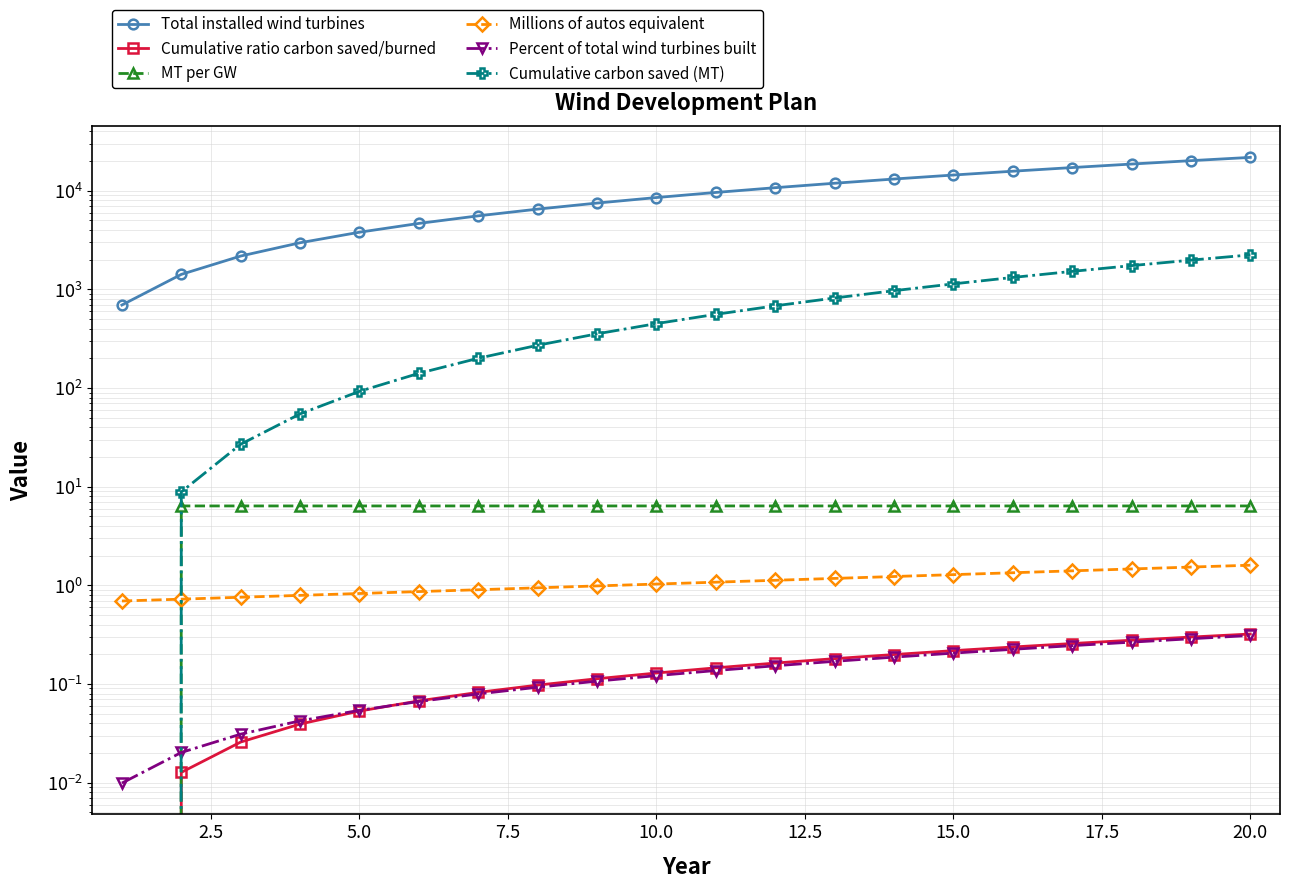

True or false: Cumulative ratio carbon saved/burned and Cumulative carbon saved (MT) cross at least once.

False